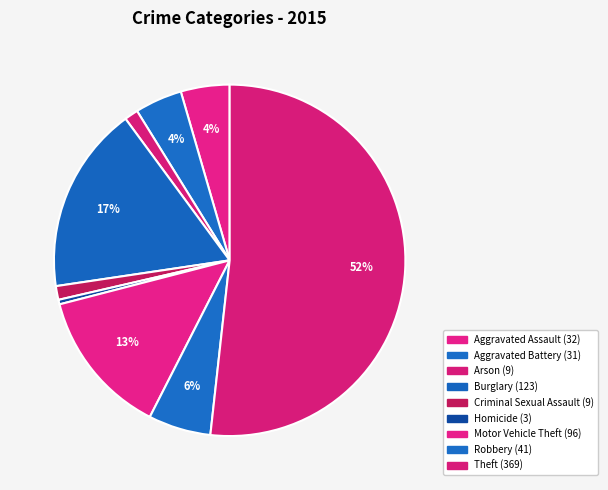

How many slices are in this pie chart?

9